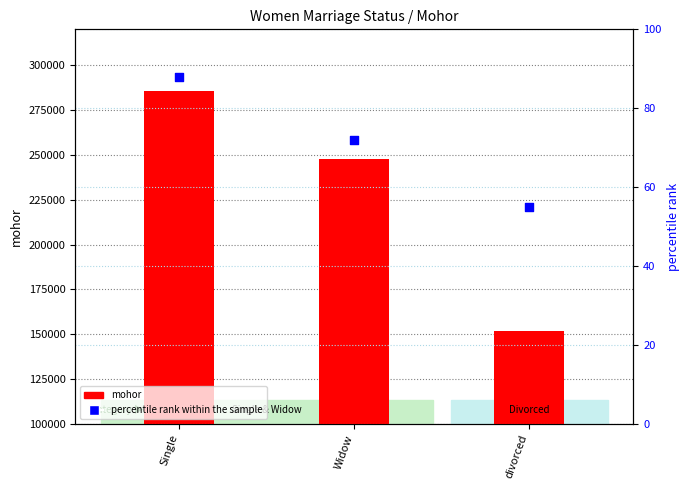

Which series contains the highest Y value?

mohor